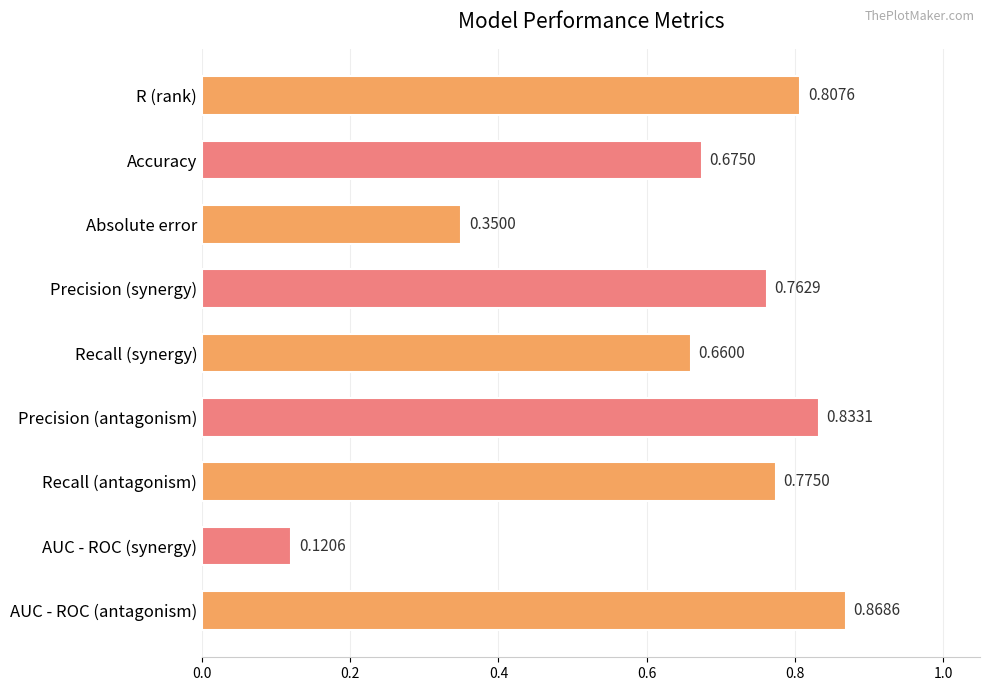

What is the label of the 5th bar from the top?

Recall (synergy)